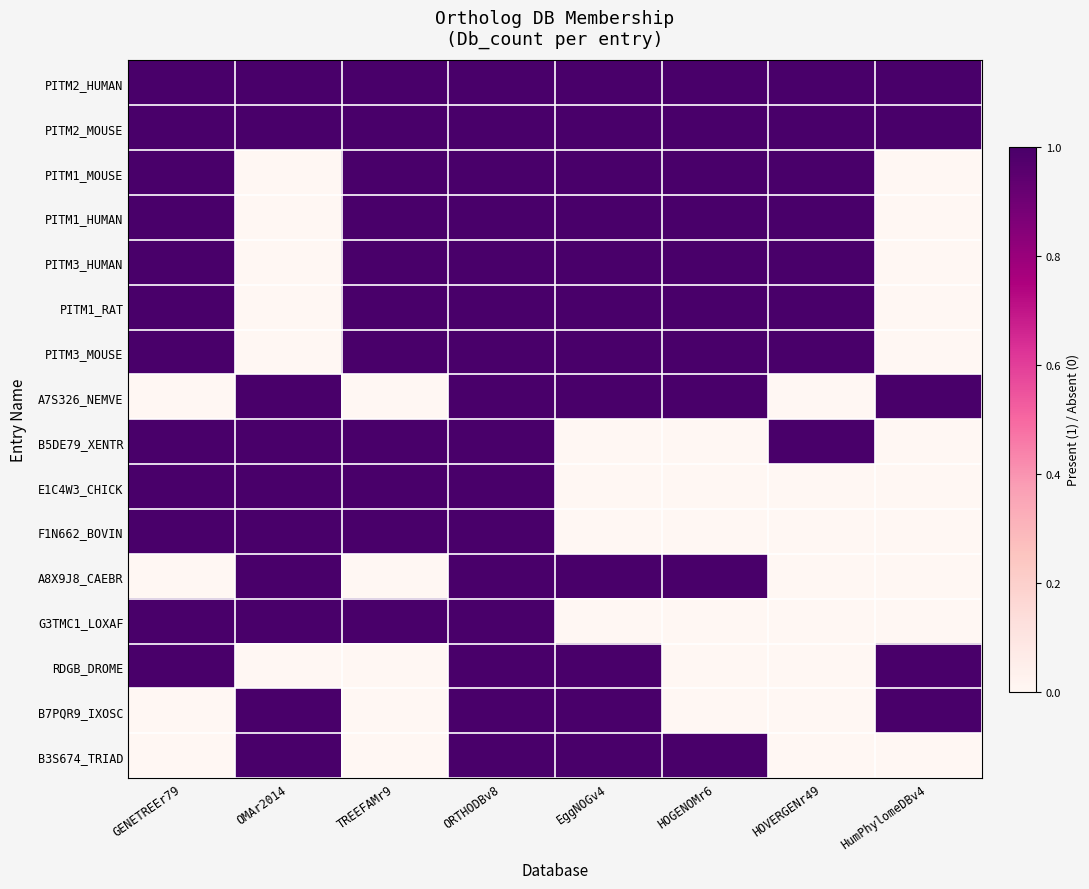

Which series has the largest total across all categories?

PITM2_HUMAN